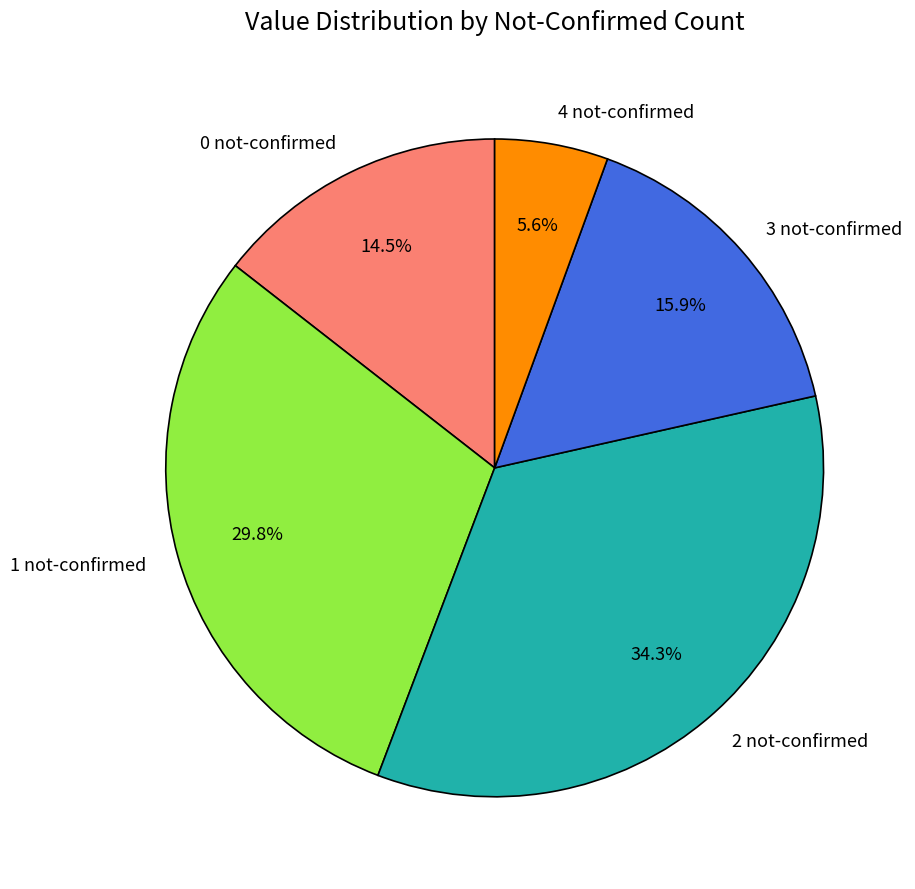

Is there a majority slice in this chart?

No